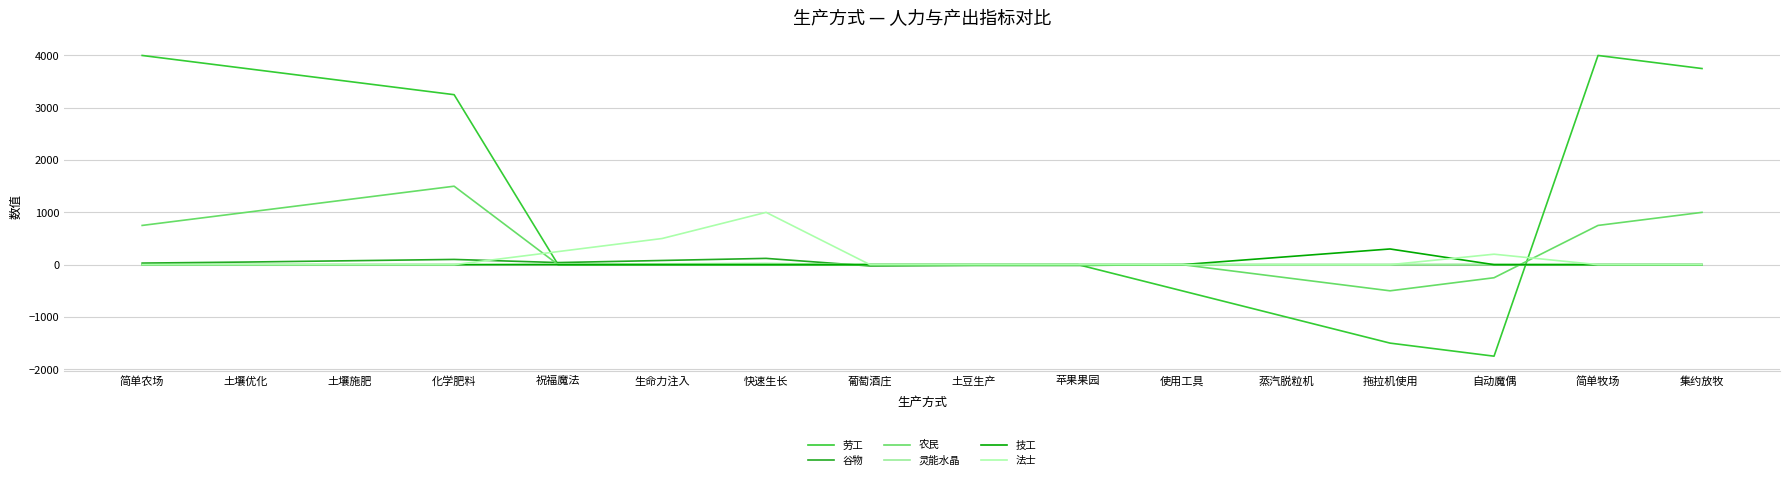

Between which two adjacent categories do 谷物 and 农民 first intersect?

化学肥料 and 祝福魔法